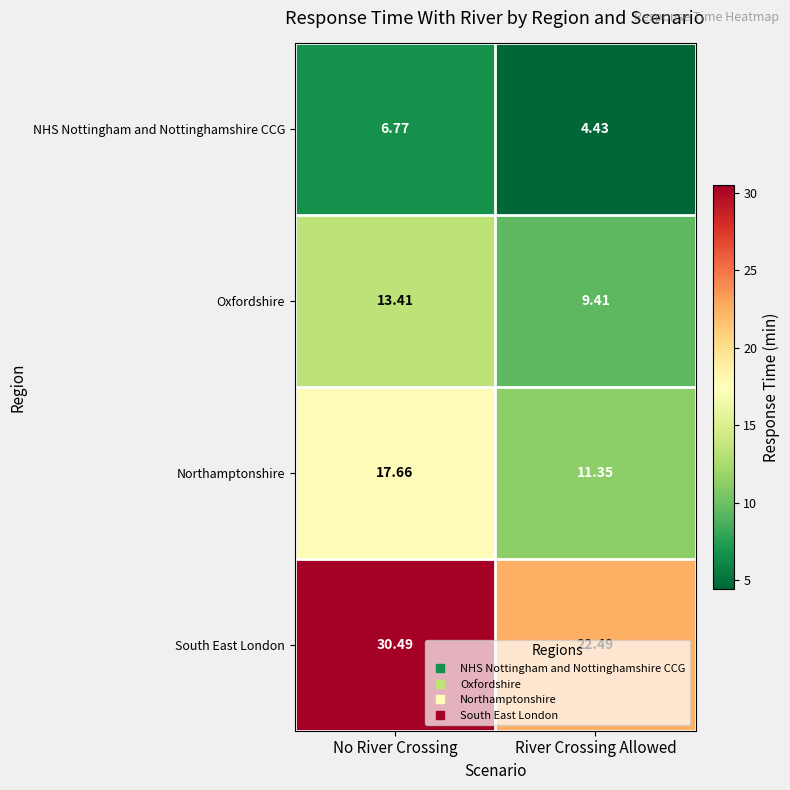

Rank the series by their maximum value, from lowest to highest.

NHS Nottingham and Nottinghamshire CCG, Oxfordshire, Northamptonshire, South East London